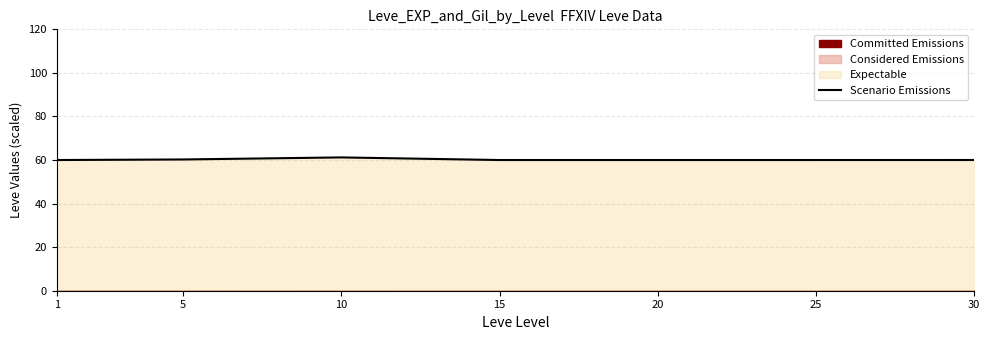

Rank the categories by value from lowest to highest.

1, 15, 20, 25, 30, 5, 10